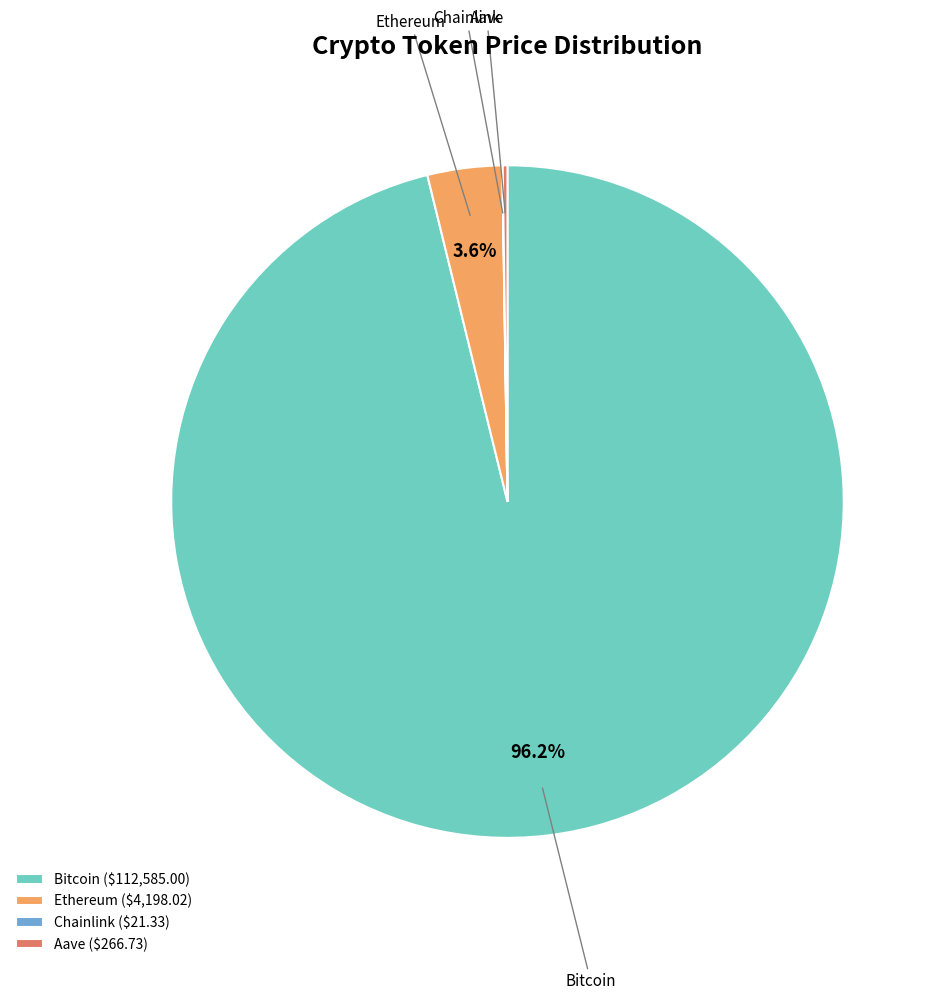

Which category has the biggest portion of the pie?

Bitcoin